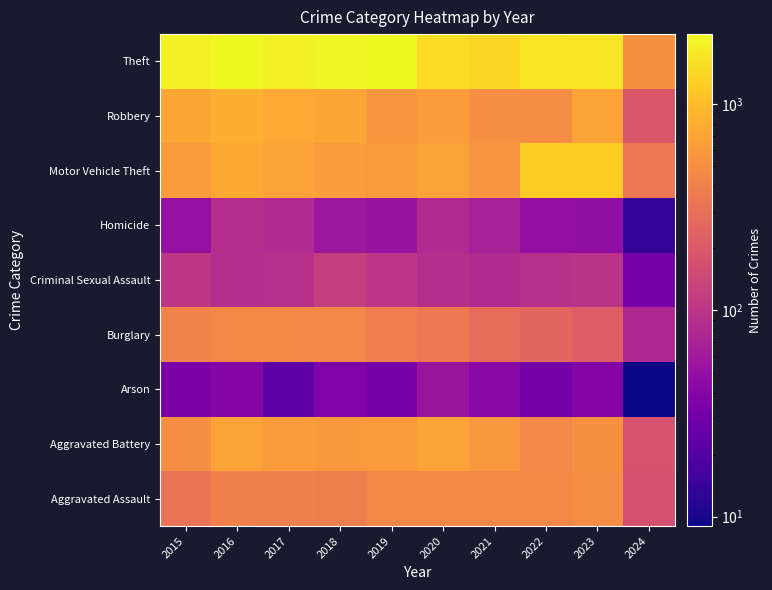

At how many categories does at least one series exceed 1144?

9